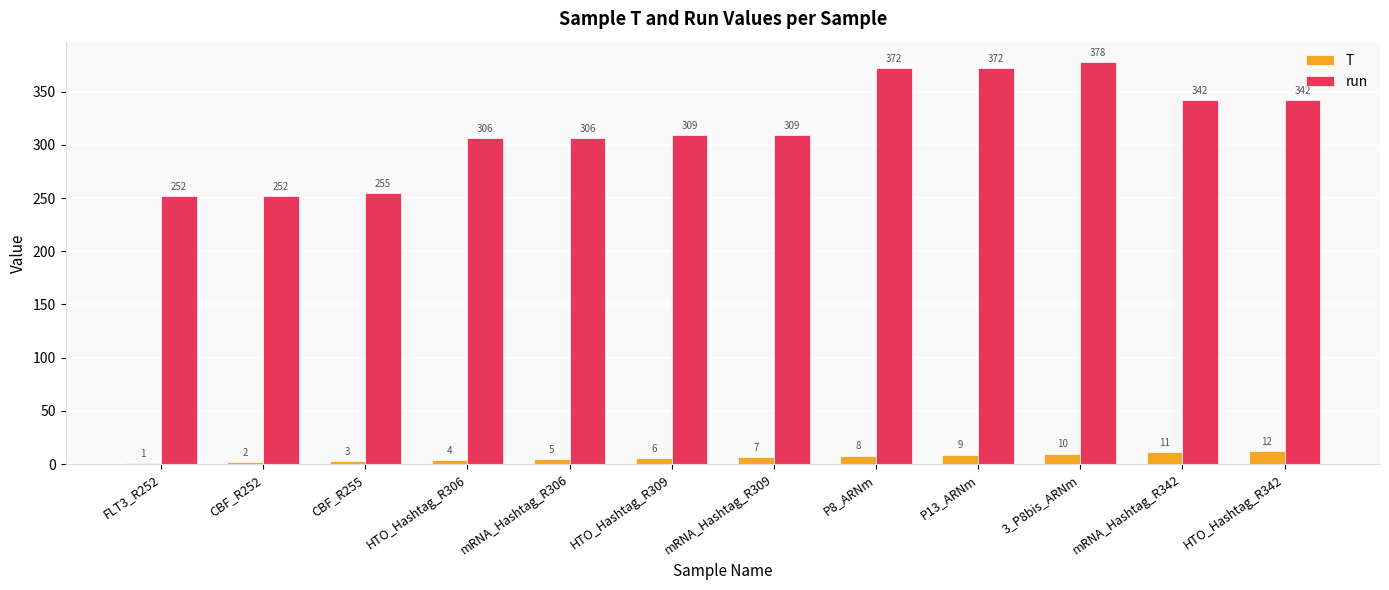

Is the value of T at mRNA_Hashtag_R342 greater than the value of run at mRNA_Hashtag_R309?

No